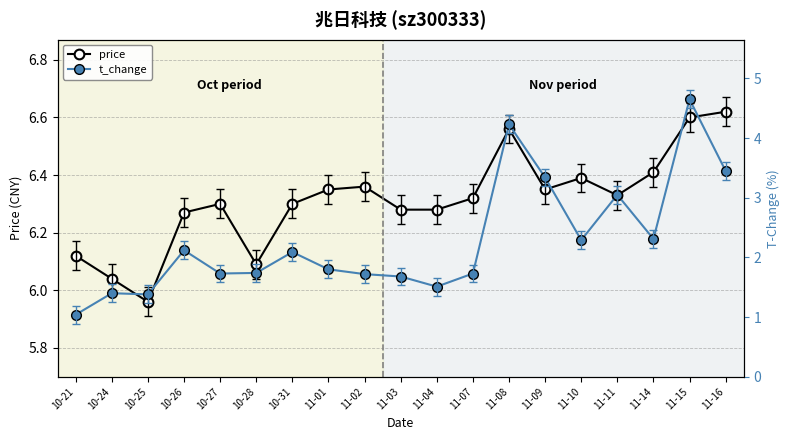

What is the label of the 7th point from the right?

11-08